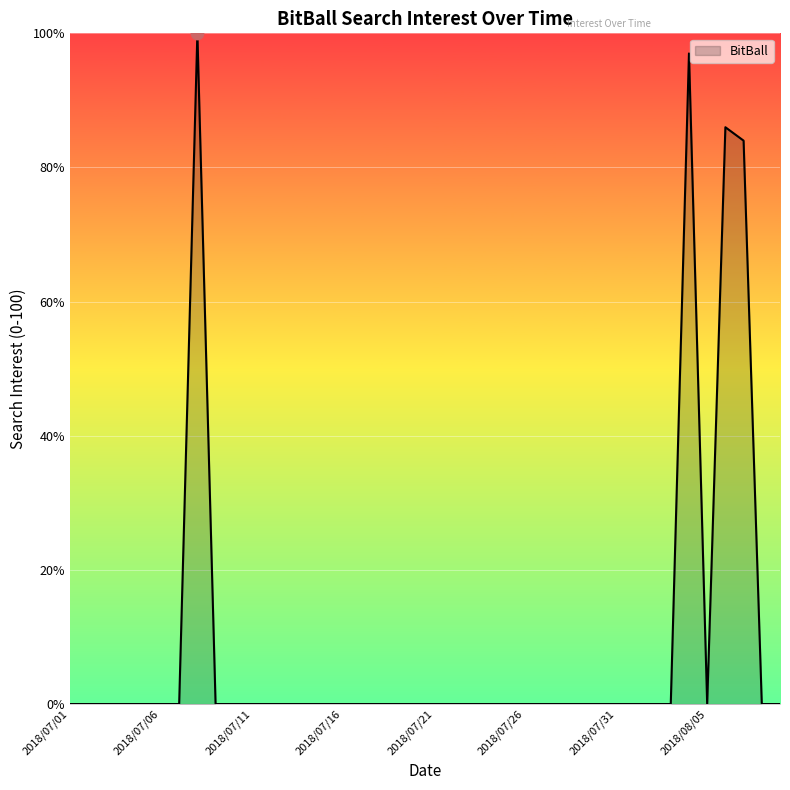

What is the difference between the maximum and minimum values?

100